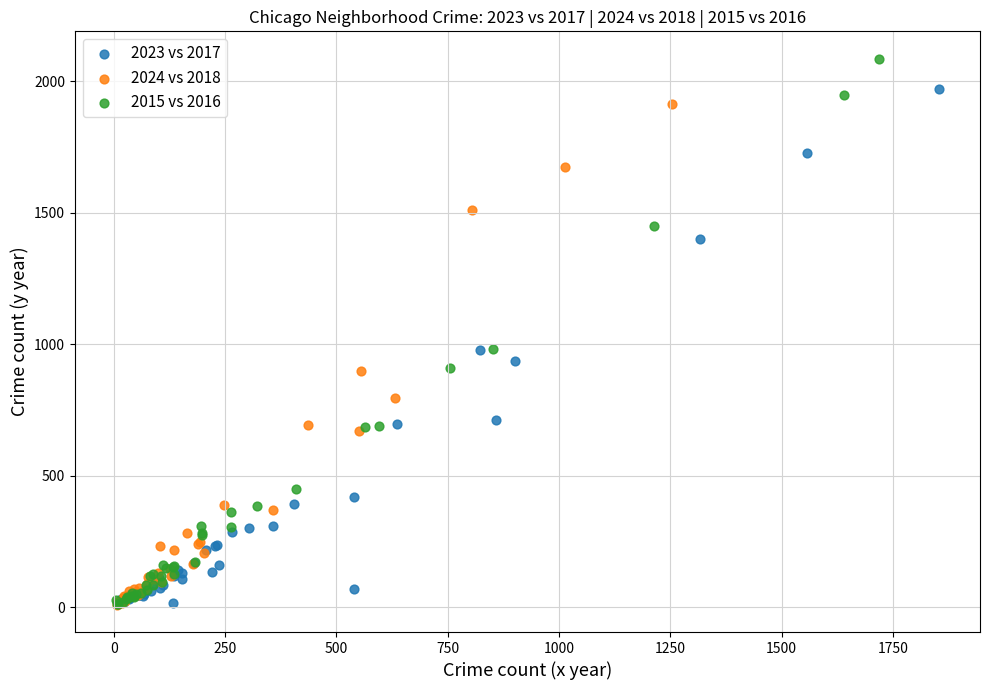

Which series reaches the maximum Y coordinate?

2015 vs 2016